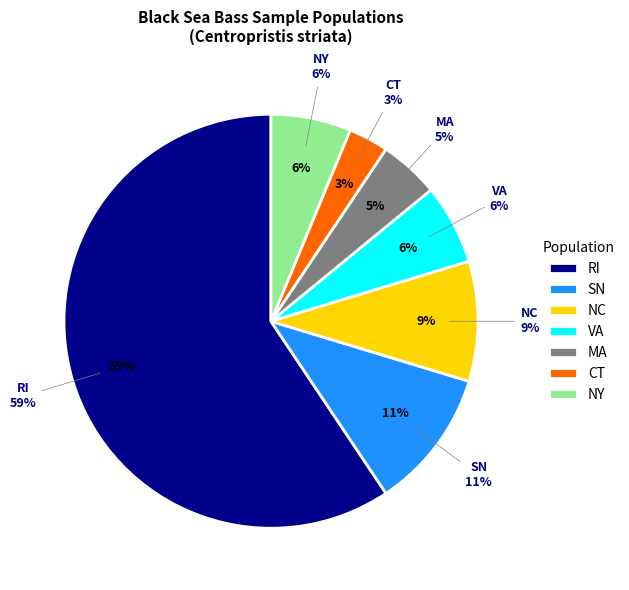

Count the number of slices in the pie.

8